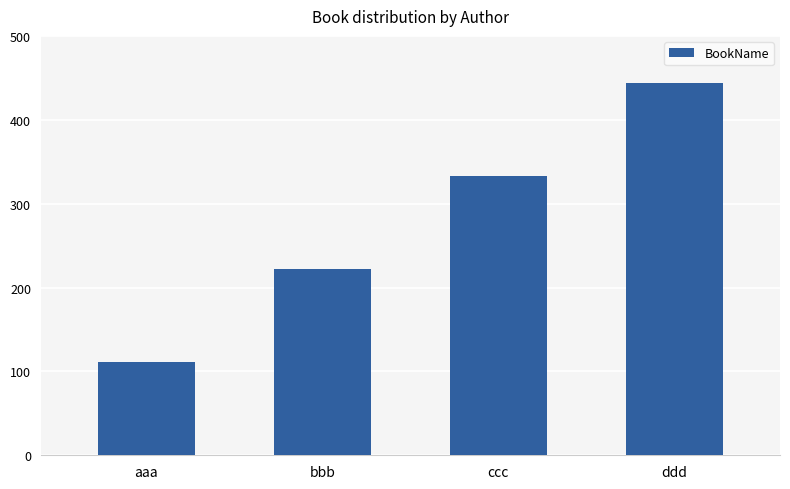

Is it true that the value at ccc is 333?

True